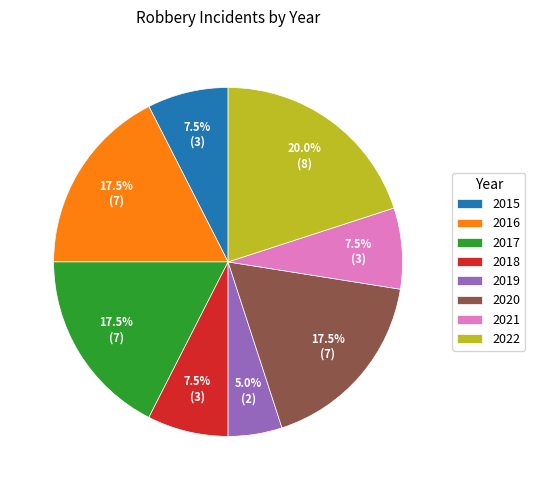

Is there a majority slice in this chart?

No